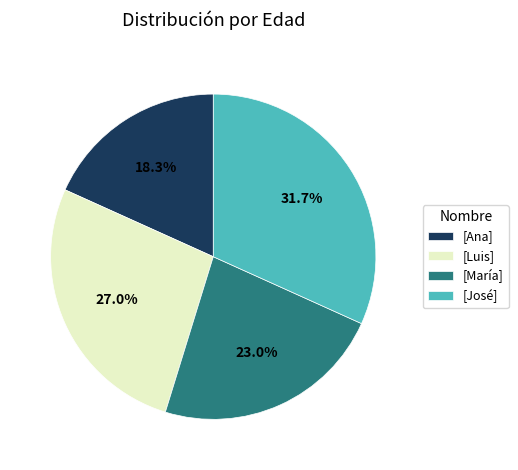

What portion of the pie excludes [Ana]?

81.7%